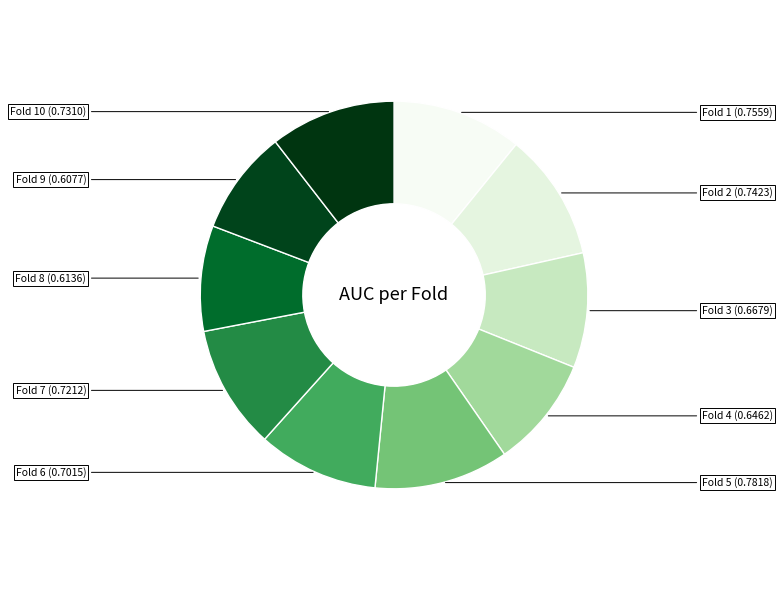

How many segments does this pie chart have?

10